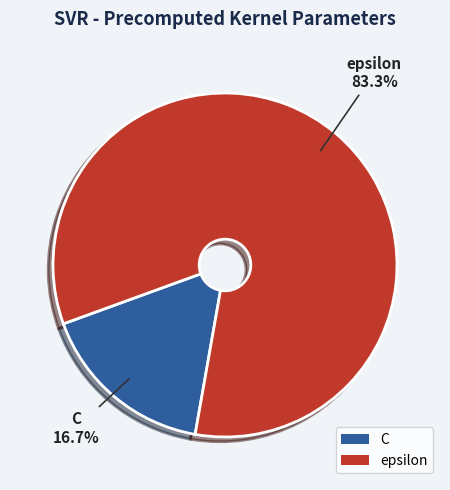

Which category accounts for the majority?

epsilon